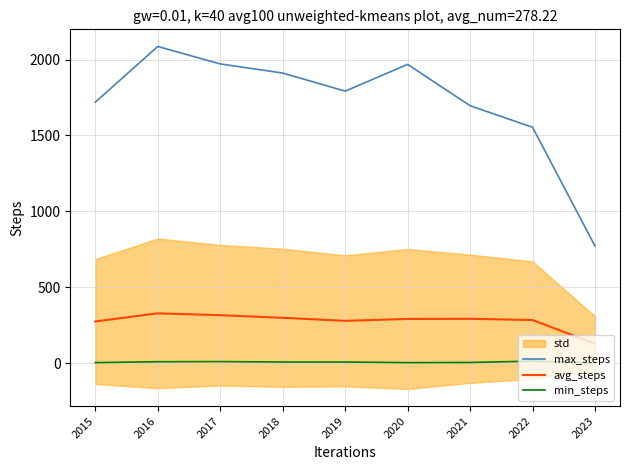

List the series in order of their overall mean, lowest first.

min_steps, avg_steps, max_steps